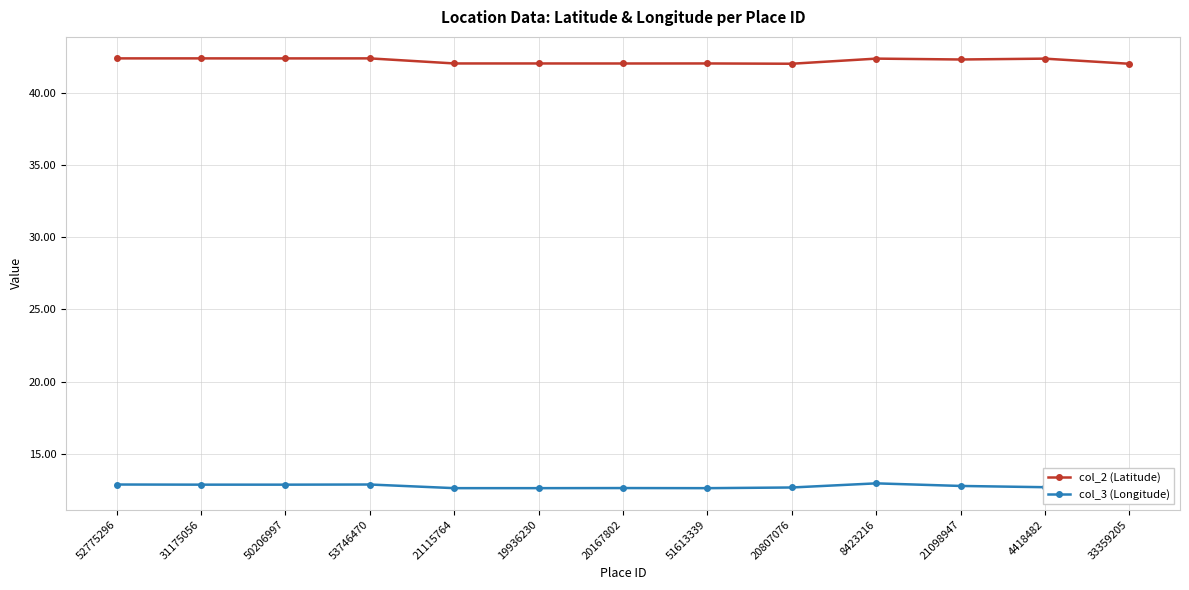

What are all the series names shown in the legend?

col_2 (Latitude), col_3 (Longitude)